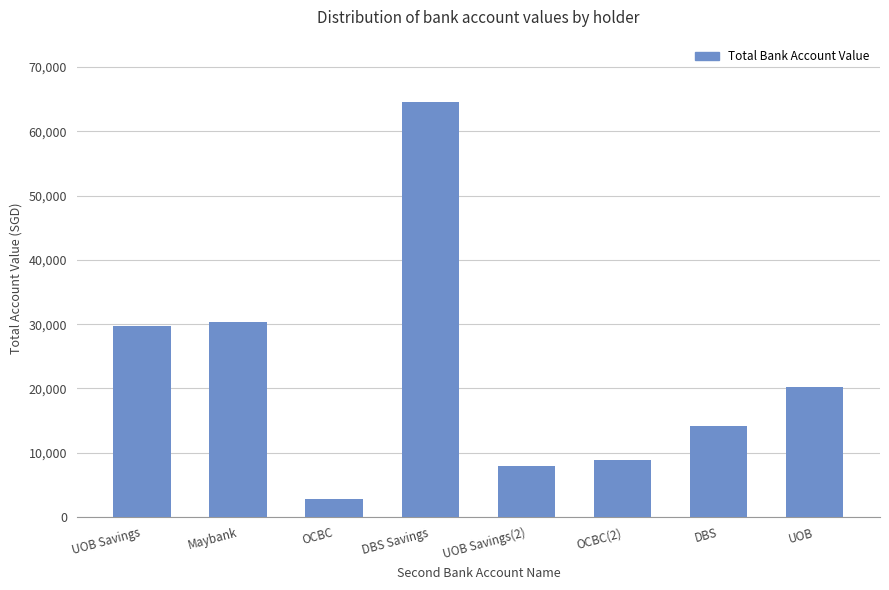

What is the label of the 1st bar from the left?

UOB Savings